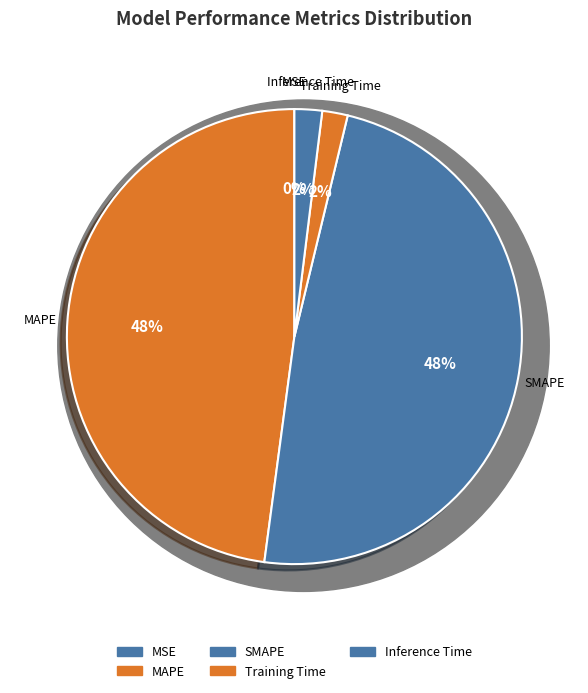

What portion of the pie excludes SMAPE?

51.7%